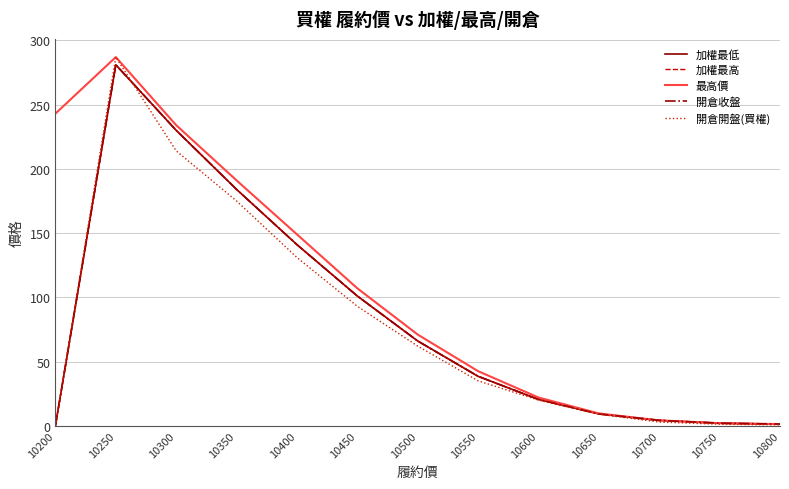

What is the greatest value displayed?

287.0